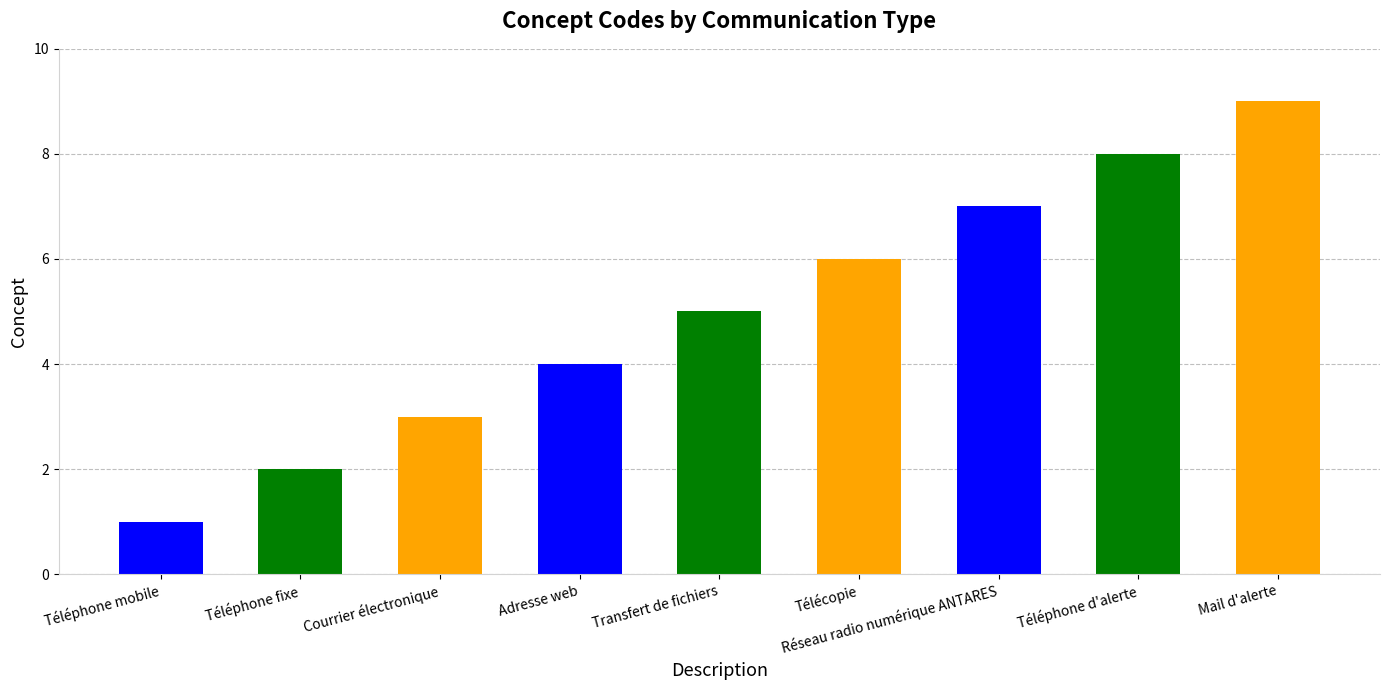

Which has a higher value, Téléphone mobile or Courrier électronique?

Courrier électronique